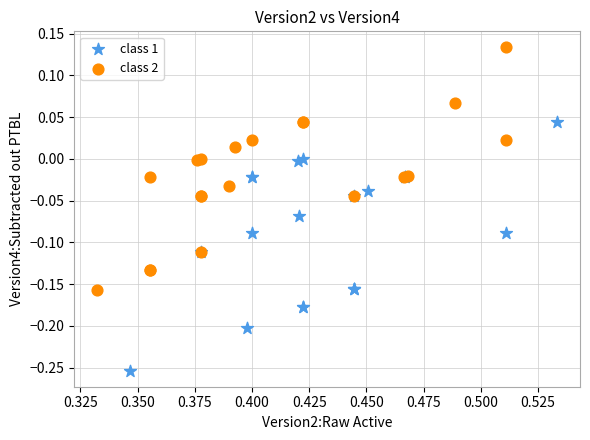

What are all the series names shown in the legend?

class 1, class 2